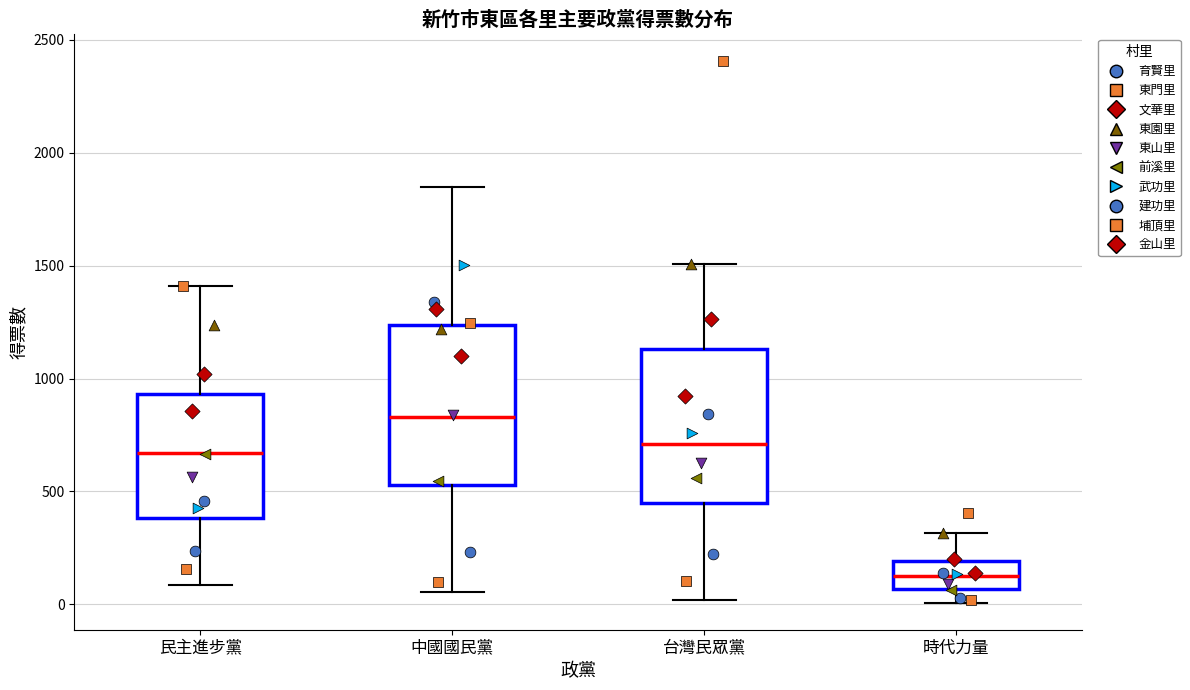

Which box has the highest median line?

中國國民黨